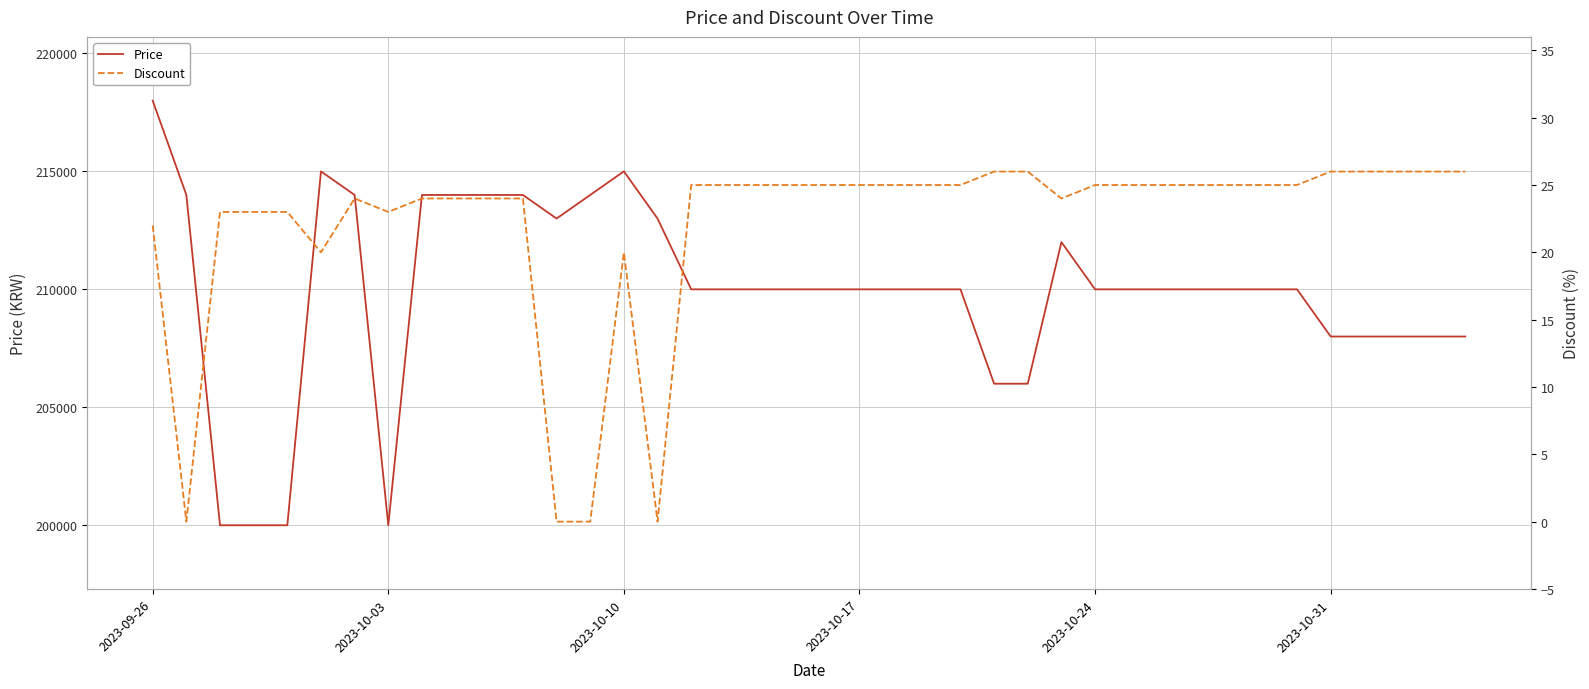

In Discount, how many points are higher than both neighbors (excluding endpoints)?

2